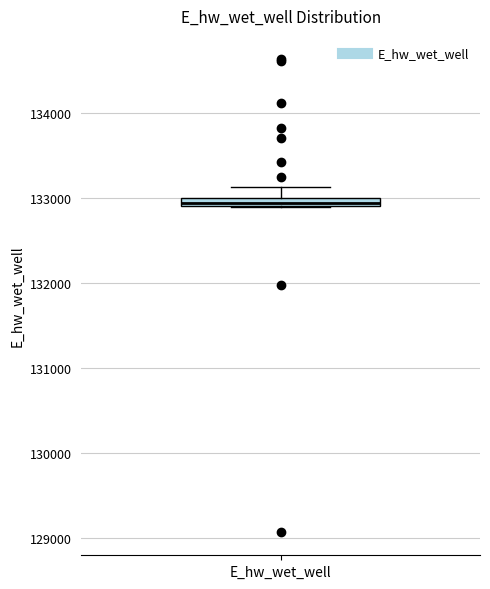

Where is the lower edge of the box for E_hw_wet_well on the y-axis? The values are not printed on the chart, so give them approximately, as read against the axis.

132900